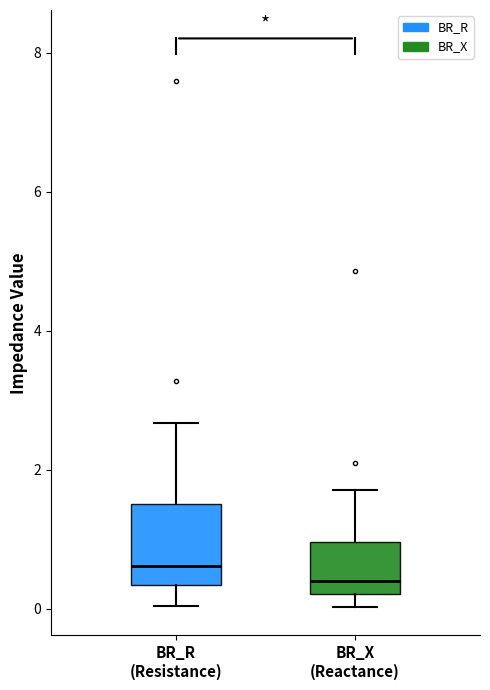

Which box has the highest median line?

BR_R (Resistance)